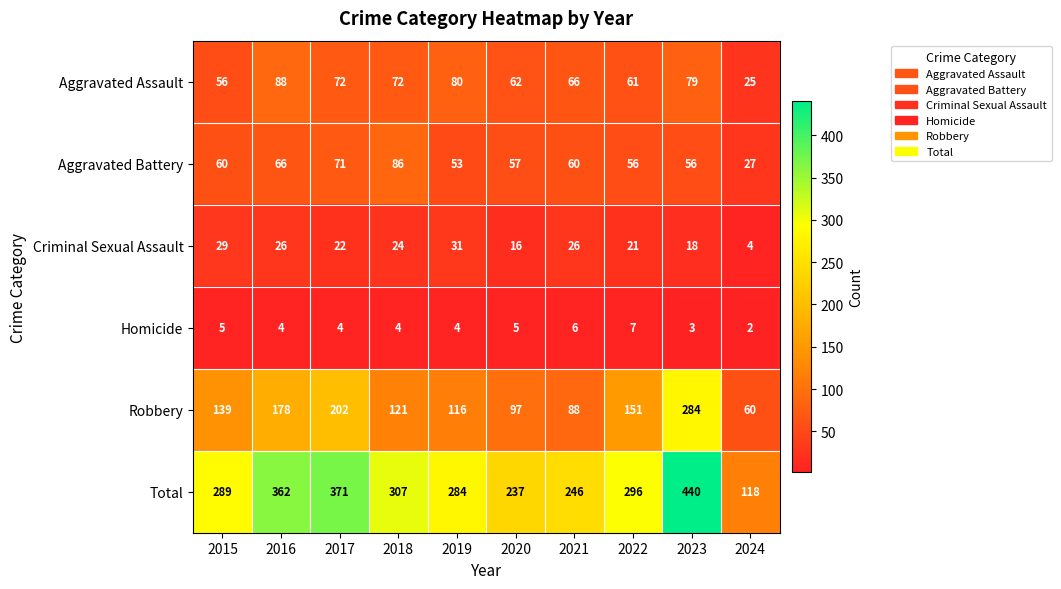

What is the difference between the maximum and minimum values in the Homicide series?

5